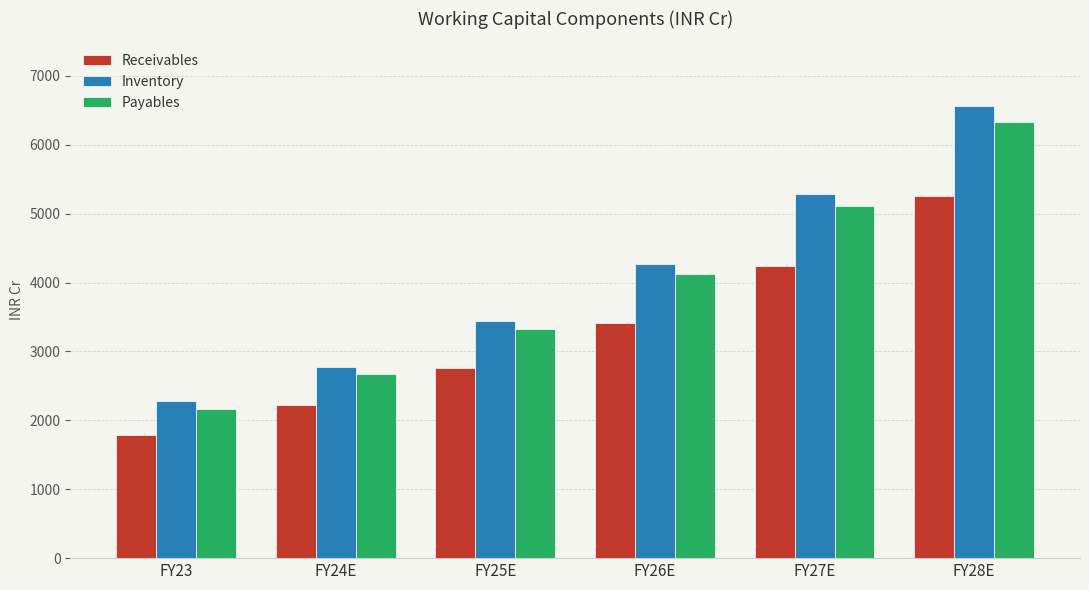

True or false: Payables has a value of 1503.1 at FY23.

False